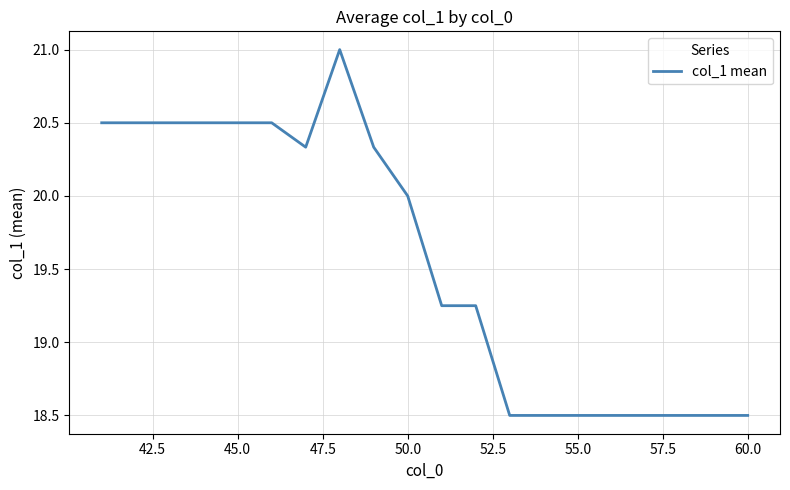

Count the values in the range 18 to 20.

11